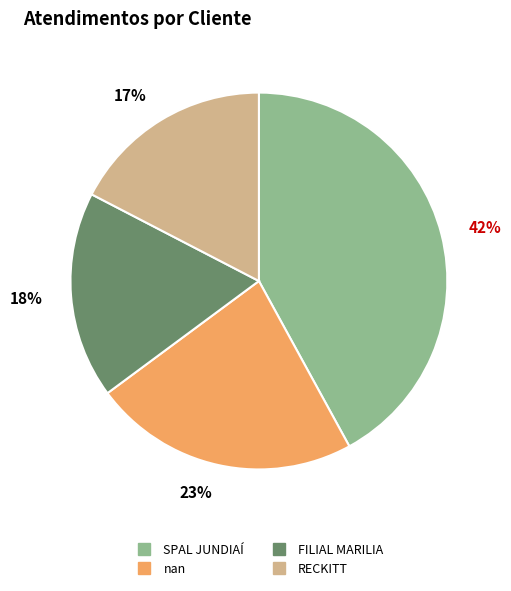

How many segments does this pie chart have?

4